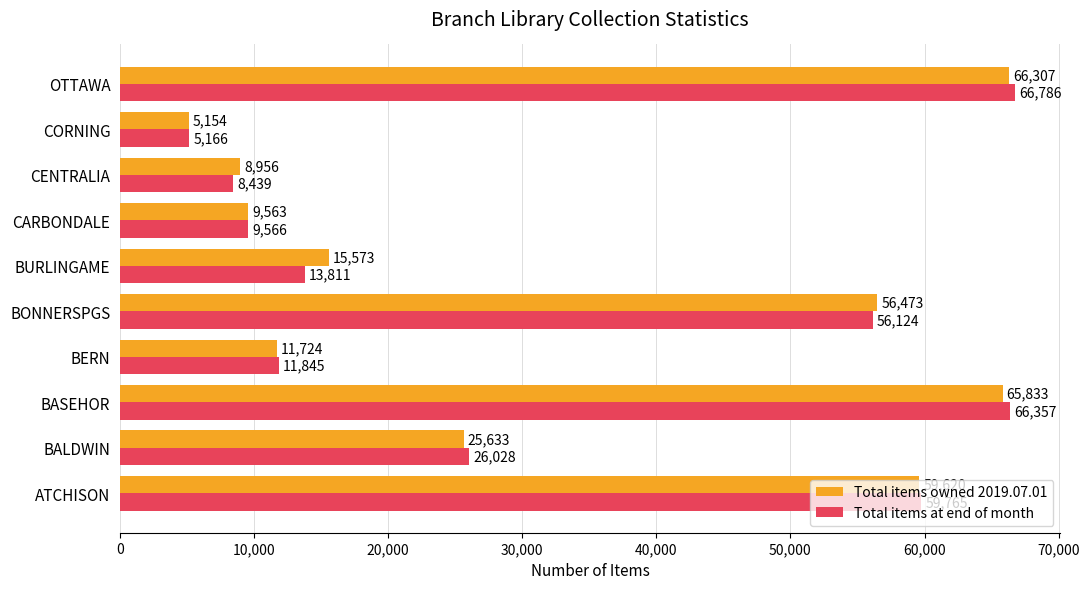

Rank the series by their average value, from highest to lowest.

Total items owned 2019.07.01, Total items at end of month